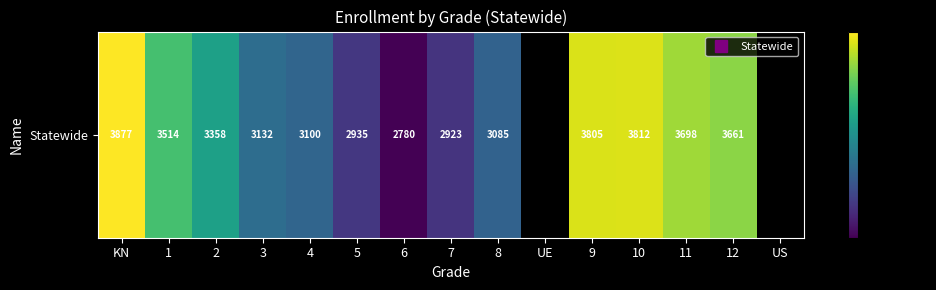

What is the change in value from 3 to 10?

+680.0